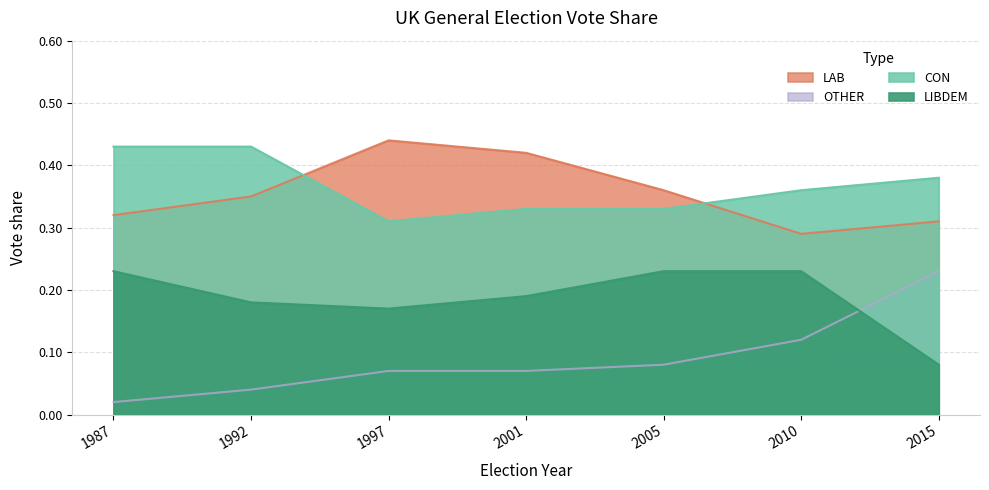

What is the difference between the OTHER values at 1997 and 1987?

0.1